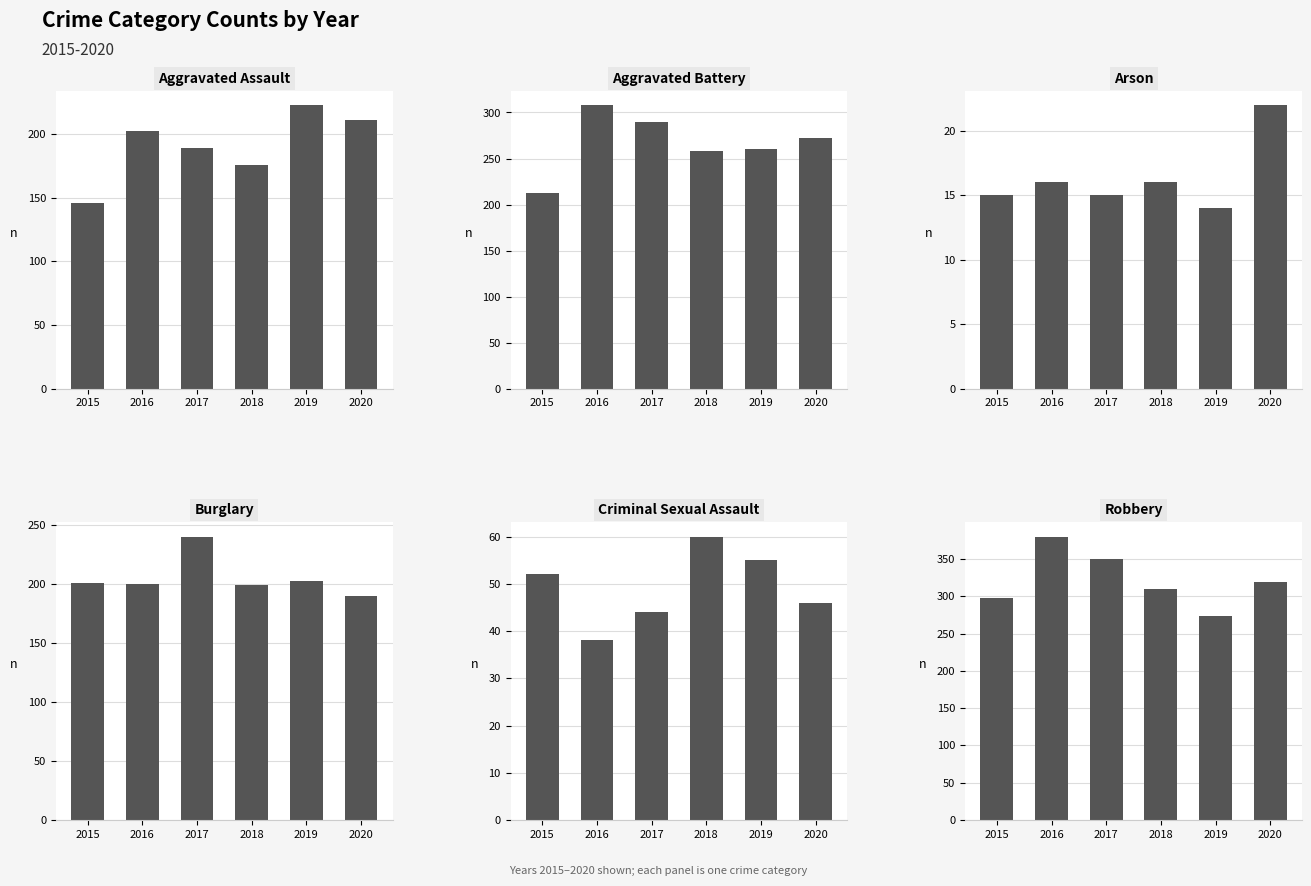

Rank the series by their maximum value, from highest to lowest.

Robbery, Aggravated Battery, Burglary, Aggravated Assault, Criminal Sexual Assault, Arson